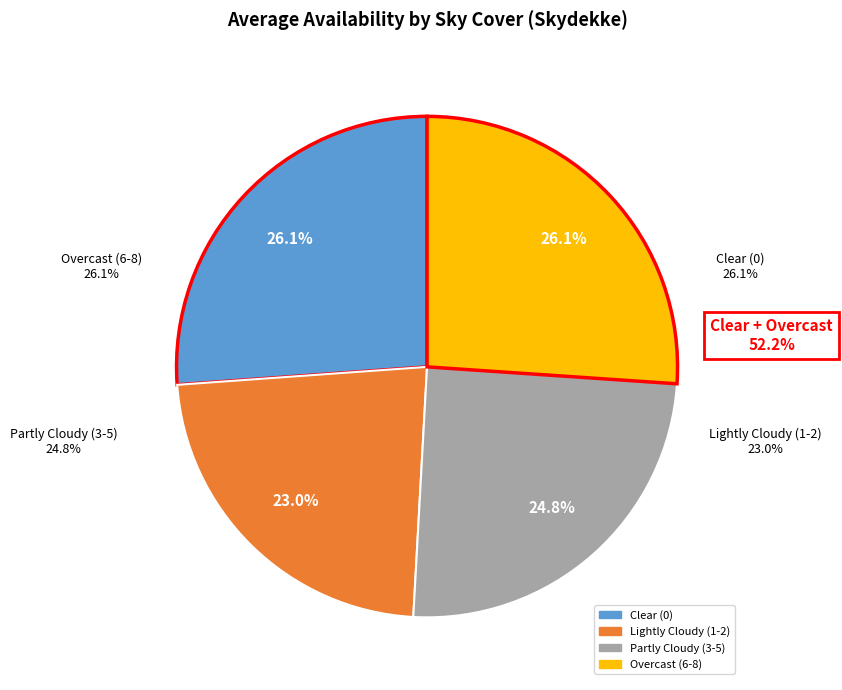

To the nearest percent, what percentage of the pie is 1?

25%